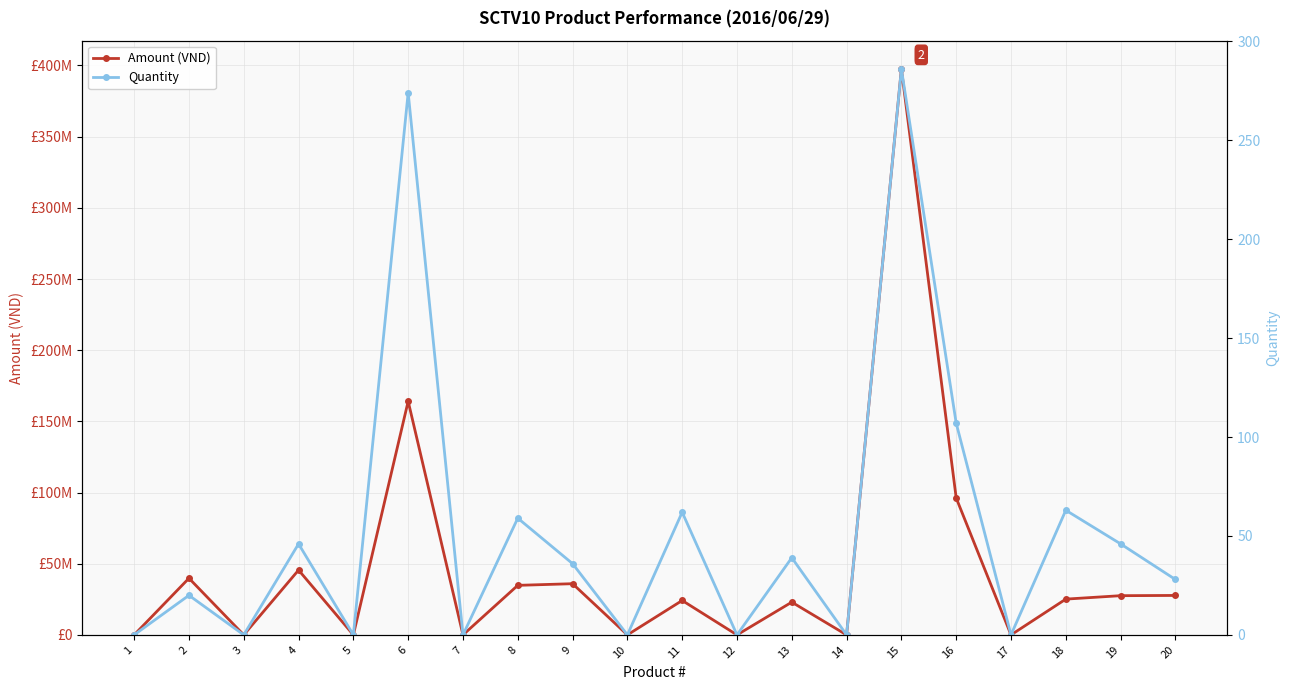

True or false: Quantity and Amount (VND) cross at least once.

False